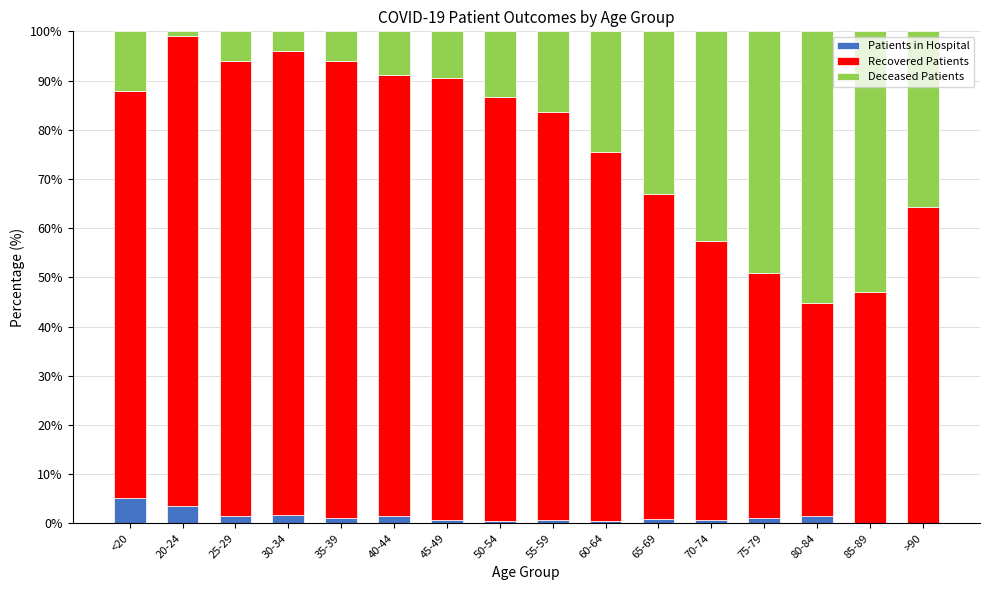

Count the number of data series in this chart.

3